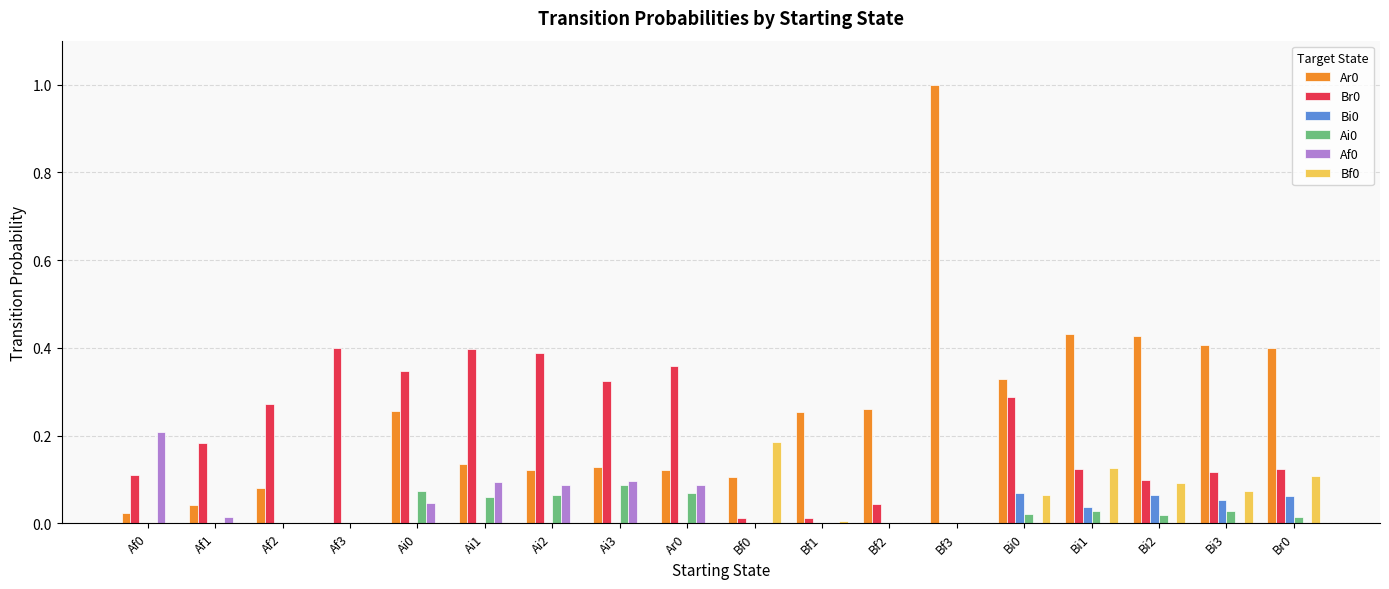

The Af0 series shows 0.0 at Ai0. True or false?

True